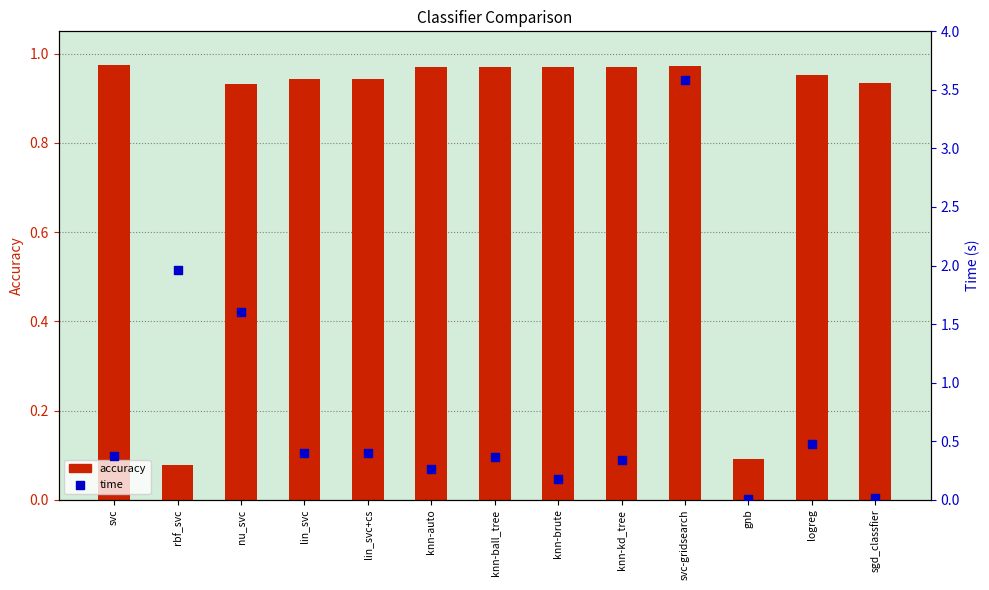

Is the value of time at knn-kd_tree greater than the value of accuracy at sgd_classfier?

No